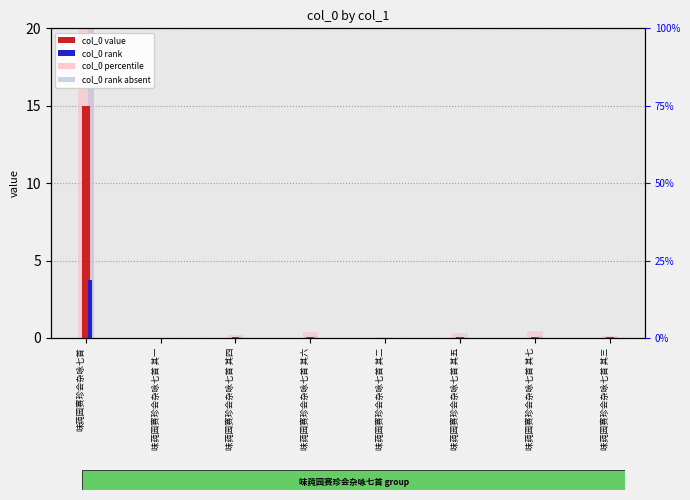

What position from the left is 味莼园赛珍会杂咏七首 其四?

3